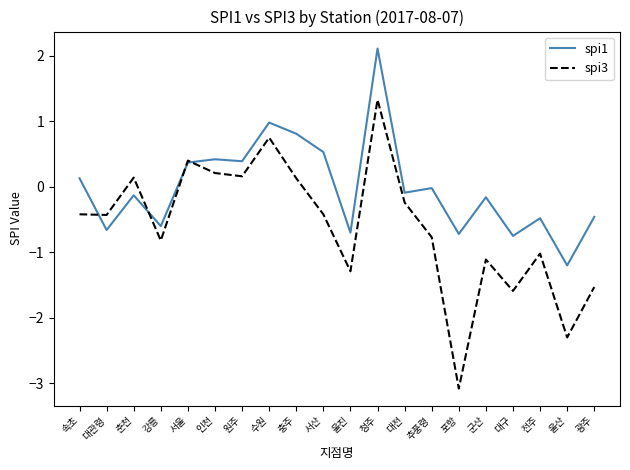

List the series in order of their overall mean, highest first.

spi1, spi3